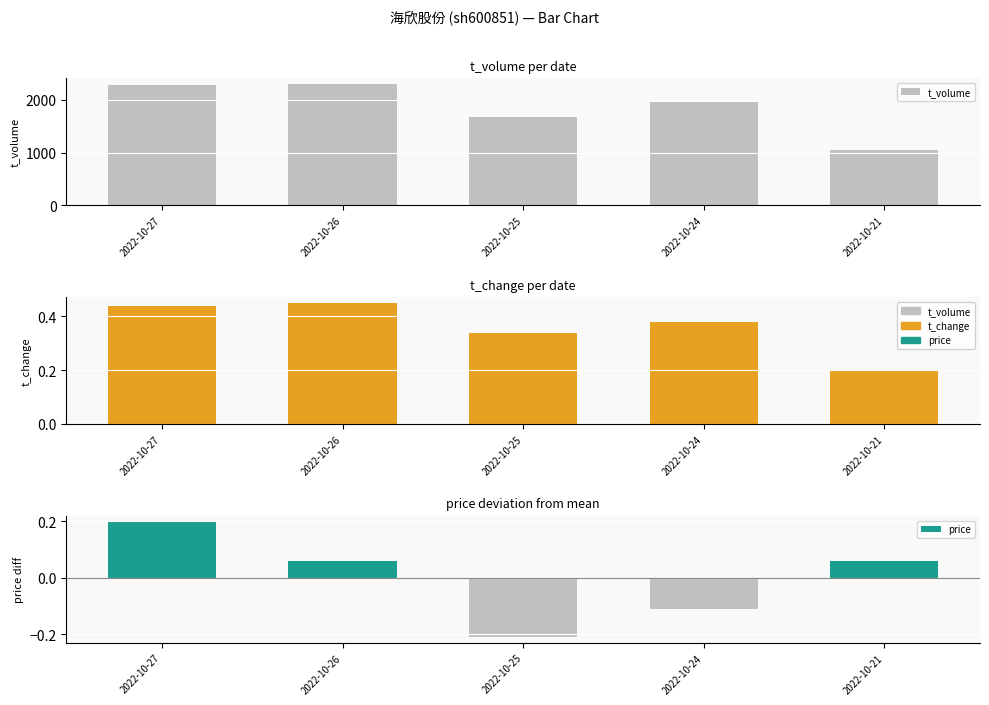

Where is t_volume nearest to the value 1671?

2022-10-25